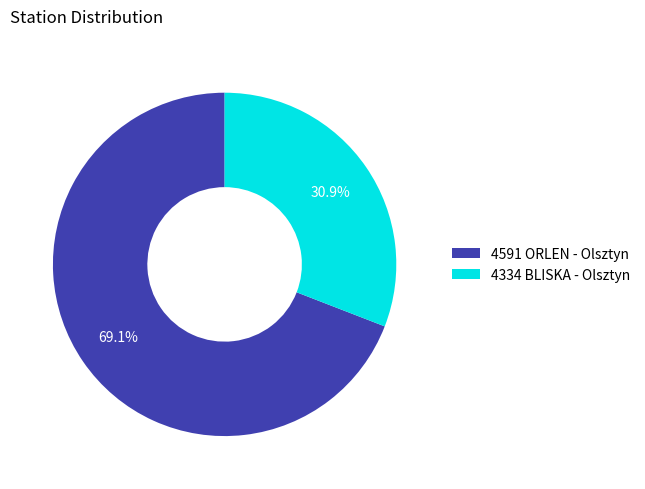

What is the largest slice in the pie chart?

4591 ORLEN - Olsztyn